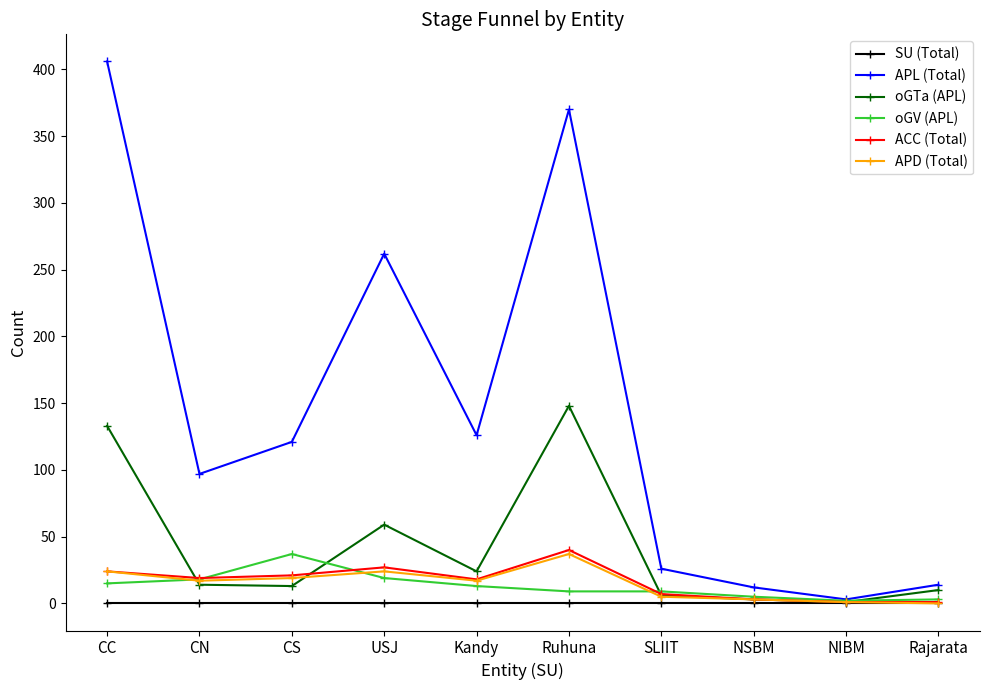

Which series has the largest range (max minus min)?

APL (Total)